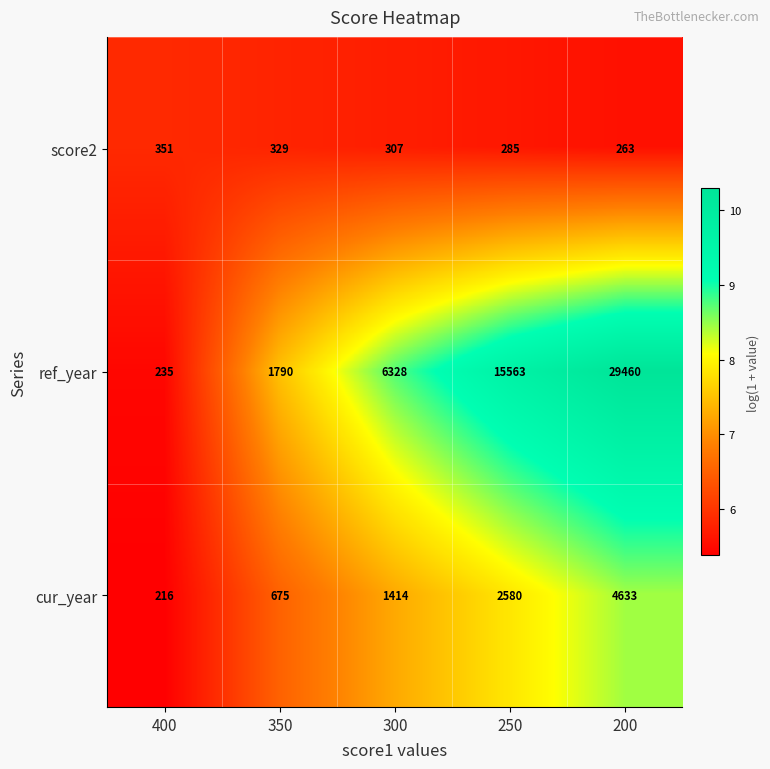

What is the sum of the cur_year values at 350 and 200?

5308